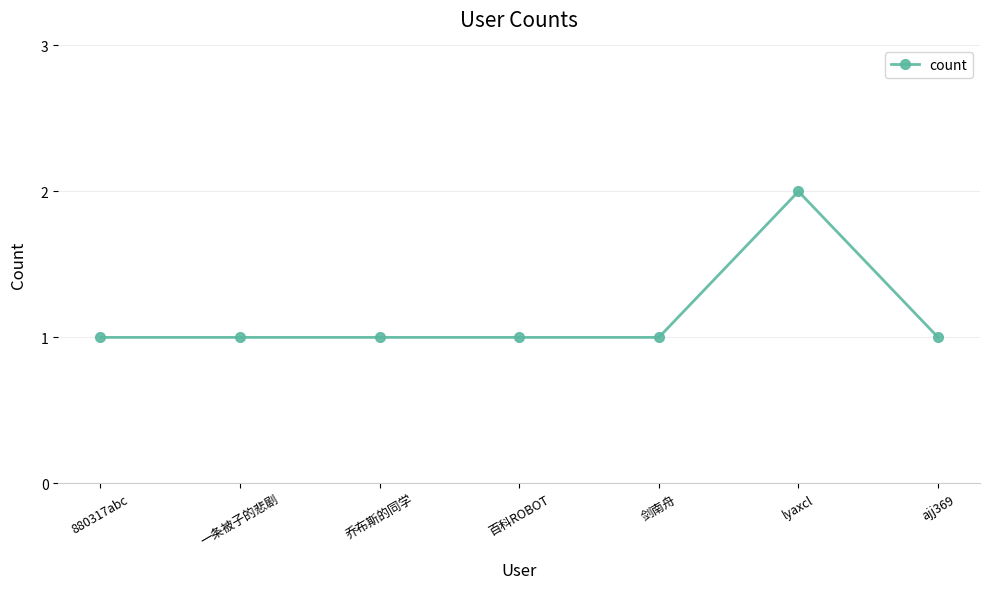

Approximately how many times larger is the value at ajj369 compared to 剑南舟?

1.0